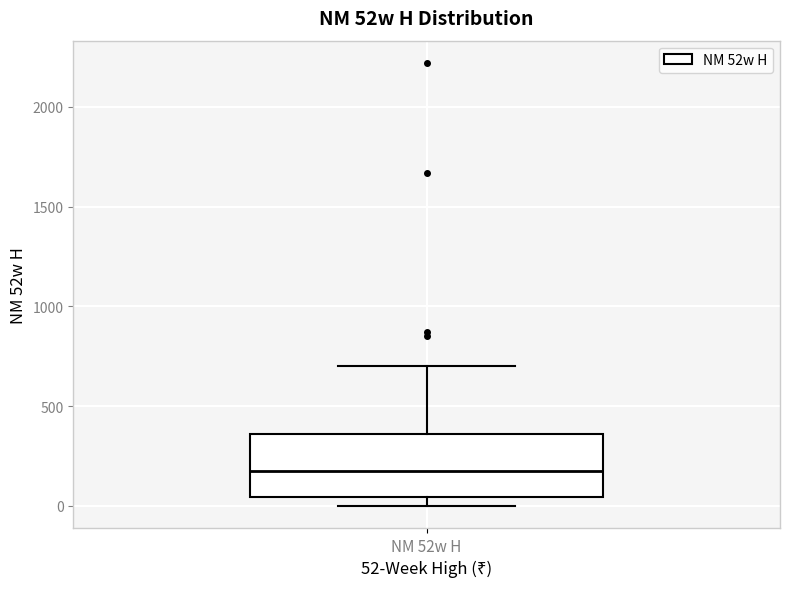

Read this box plot against the y-axis: the position of the median line, the range covered by the box, and the ends of both whiskers. The values are not printed on the chart, so give them approximately, as read against the axis.

median 150, box 50 to 350, whiskers 0 to 700